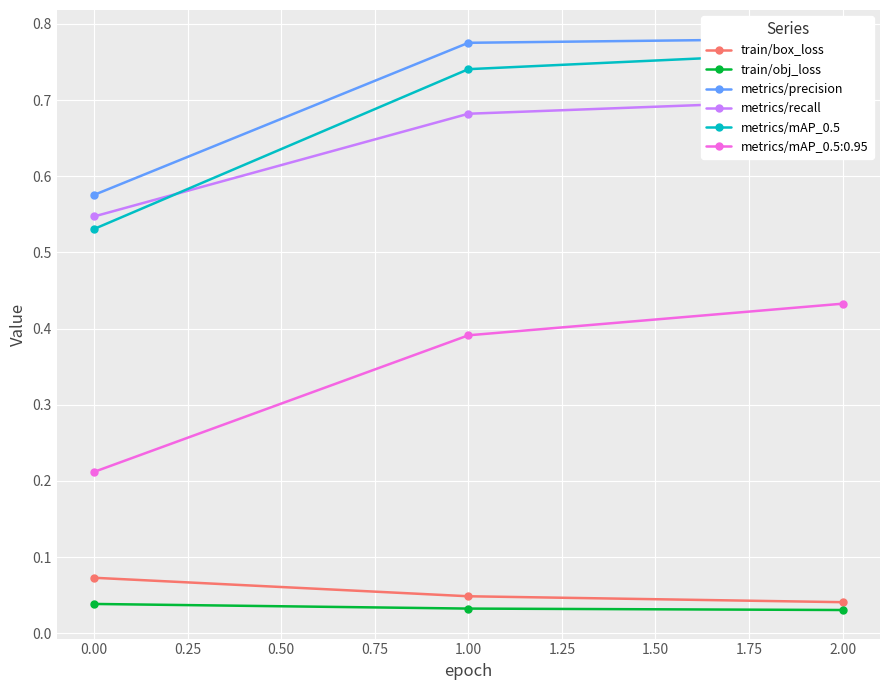

Which series has the largest total across all categories?

metrics/precision